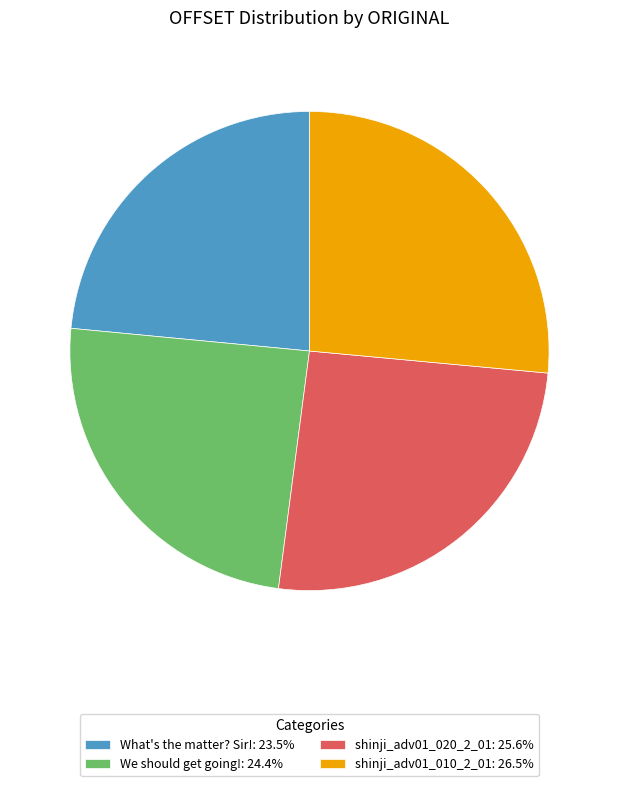

Rank the categories by value from highest to lowest.

shinji_adv01_010_2_01, shinji_adv01_020_2_01, We should get going!, What's the matter? Sir!